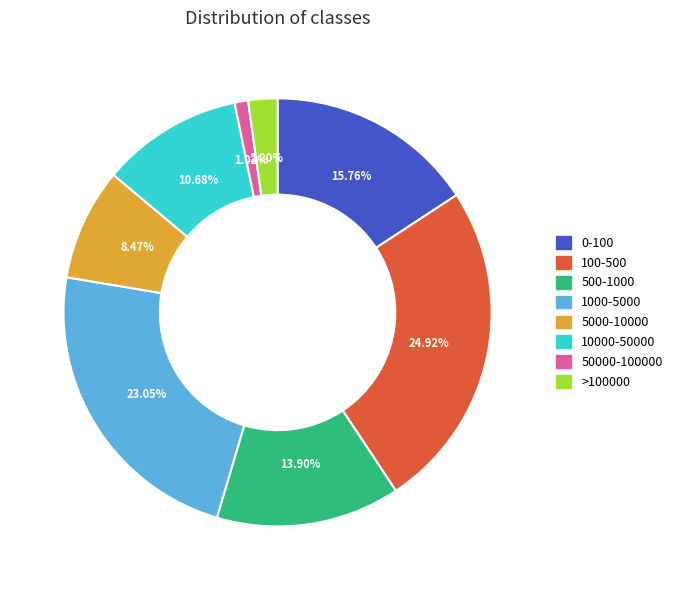

Does 500-1000 account for over 50% of the chart?

No